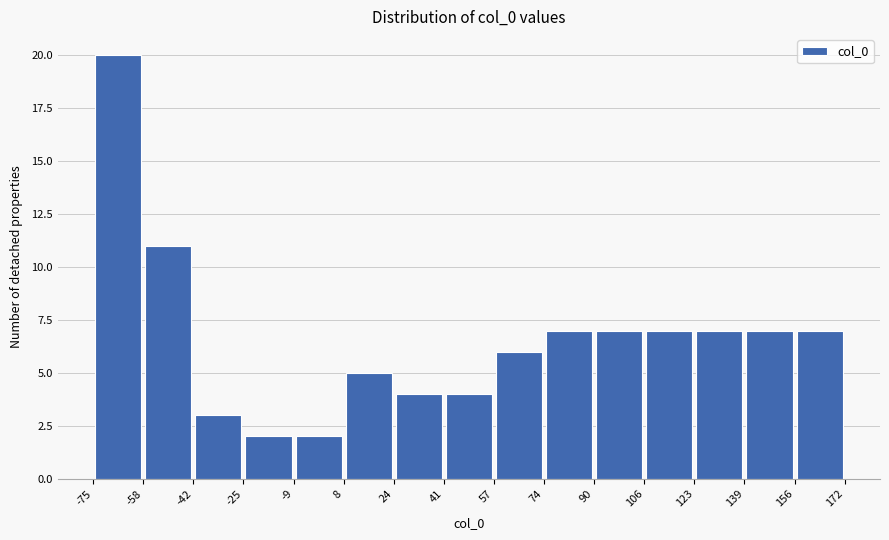

What is the height of the bar covering 156 to 172 on the x-axis? The values are not printed on the chart, so give them approximately, as read against the axis.

7